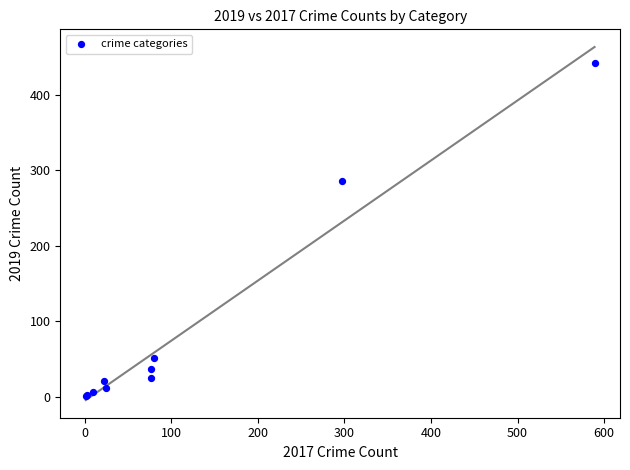

What Y value in the scatter plot is closest to 222?

286